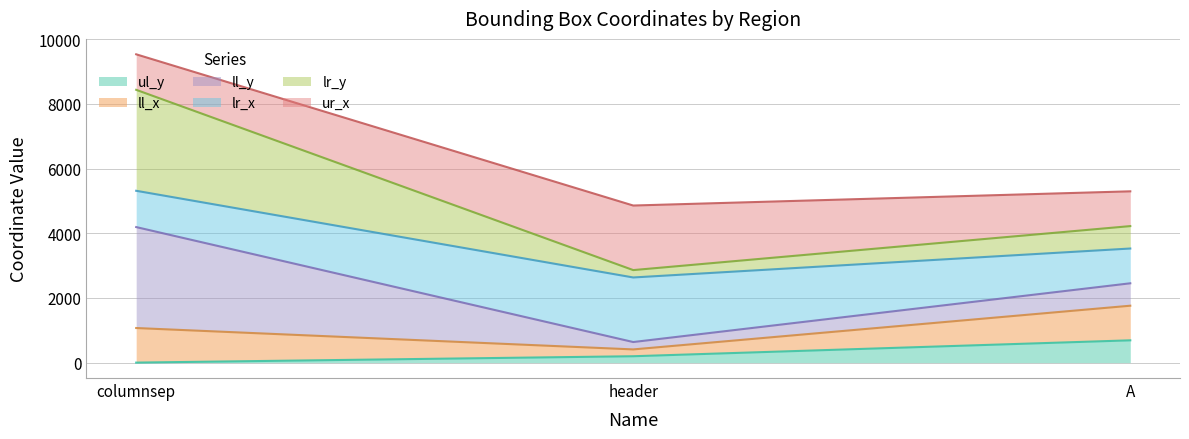

Does the chart display data point markers on the line(s)?

No